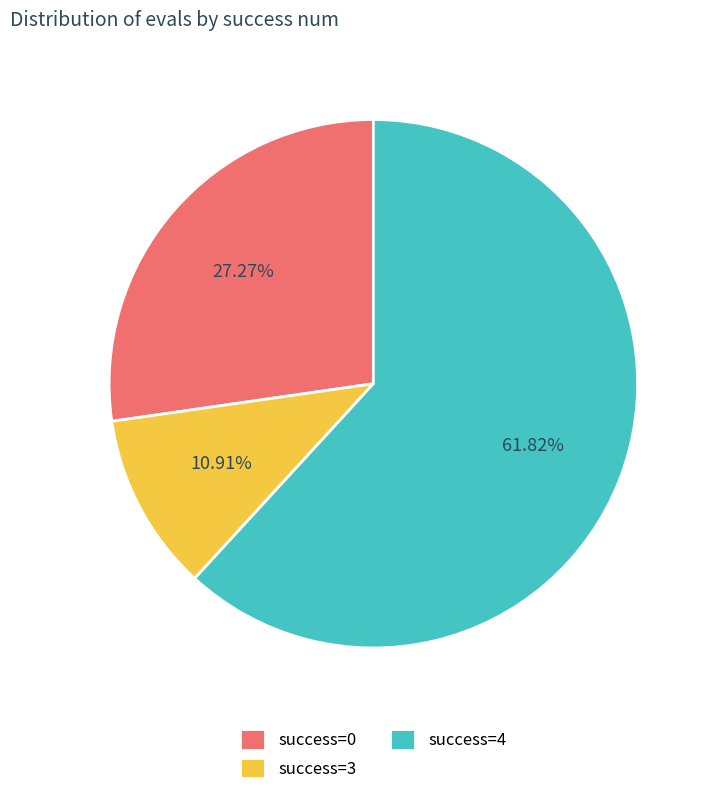

How many slices are in this pie chart?

3